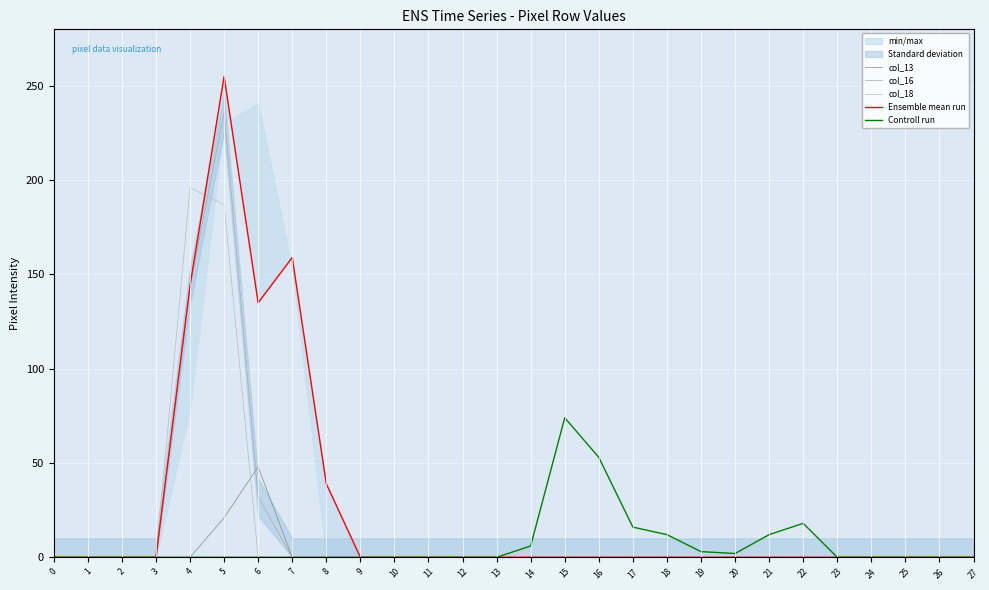

What is the difference between the maximum and minimum values in the Controll run series?

74